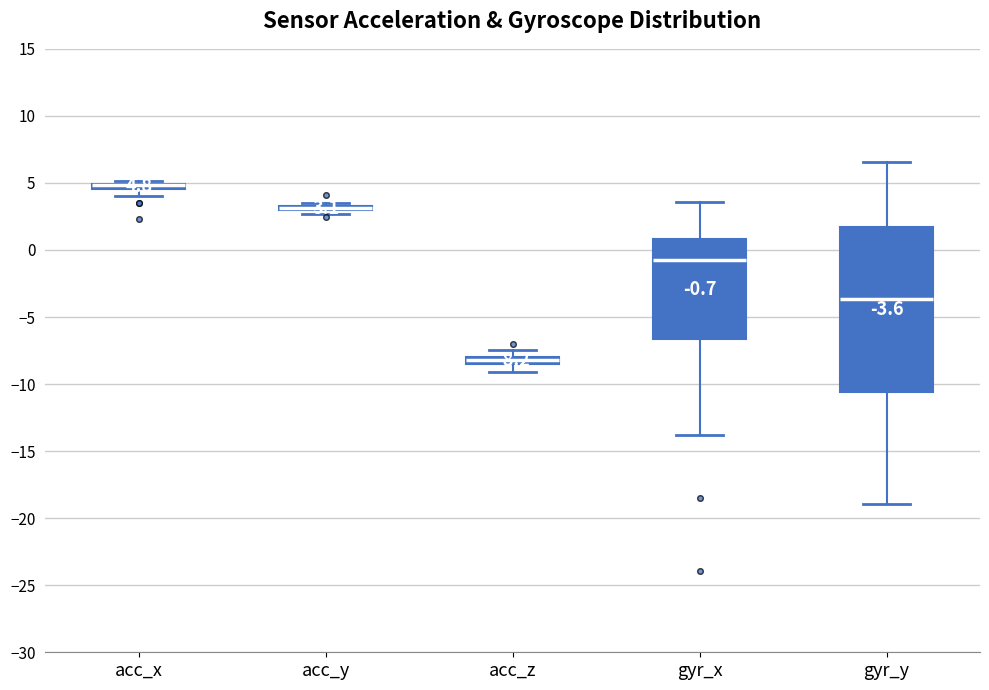

Which box is the tallest, from its lower edge to its upper edge?

gyr_y